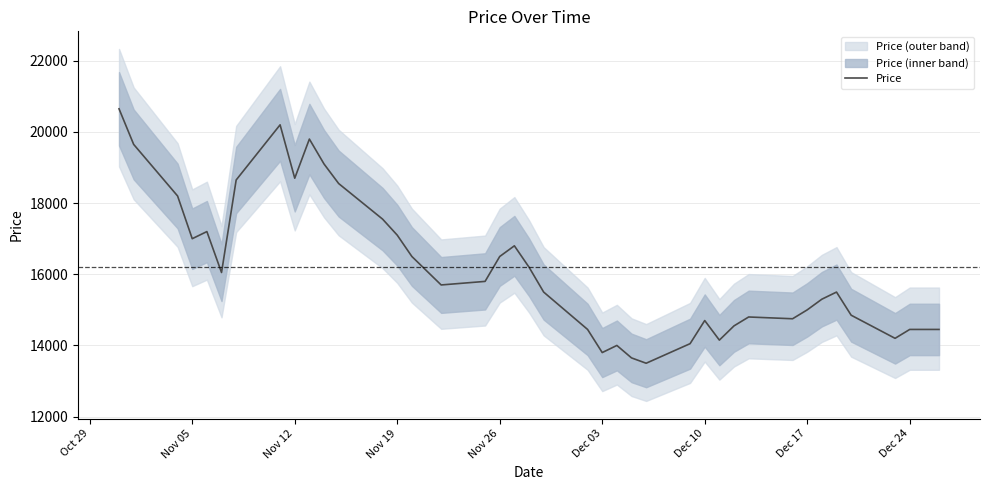

Count the number of values greater than 15800.

19